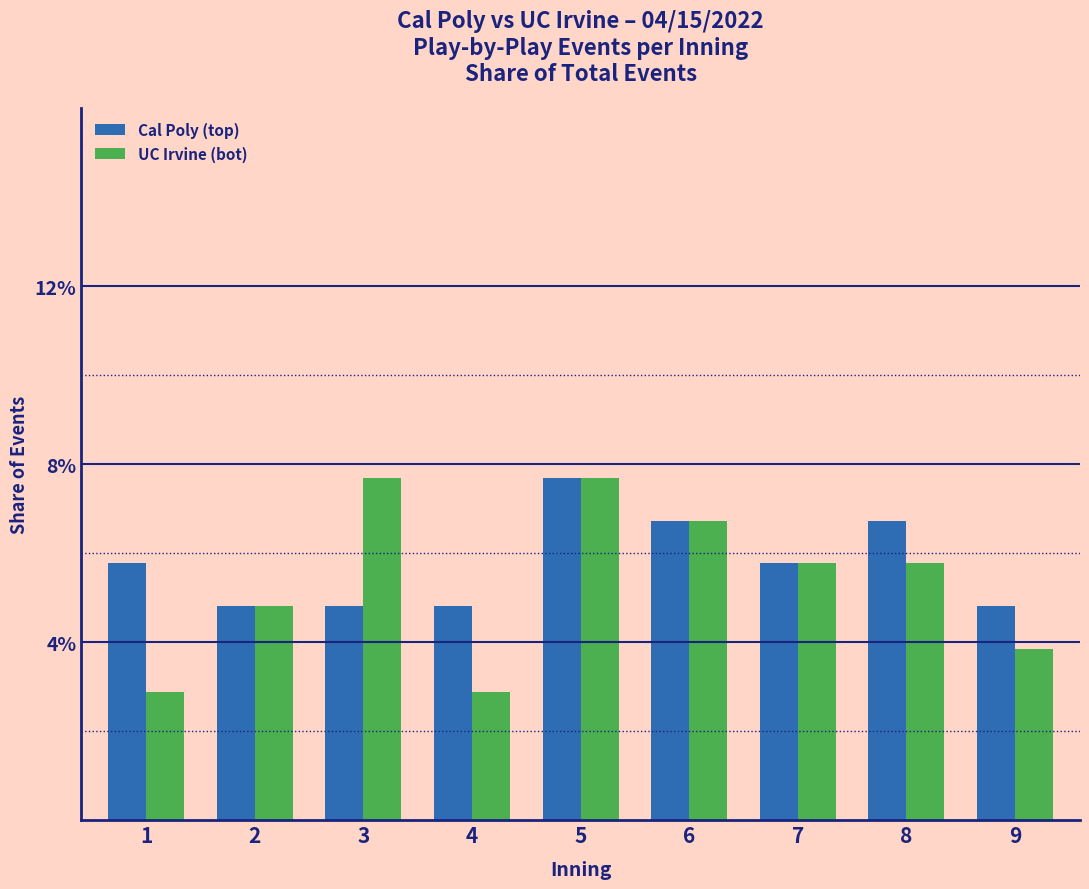

Does the chart contain stacked bars?

No